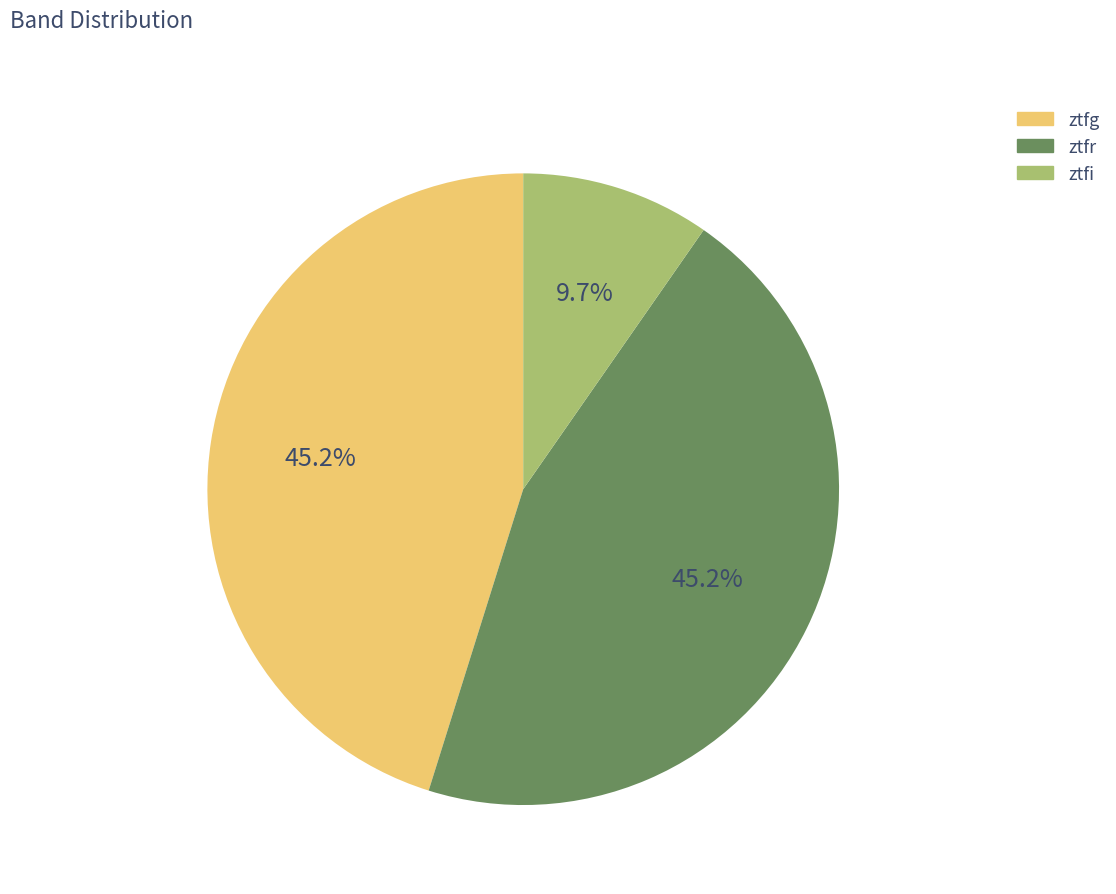

To the nearest percent, what is the difference between the largest and smallest slice percentages?

35%